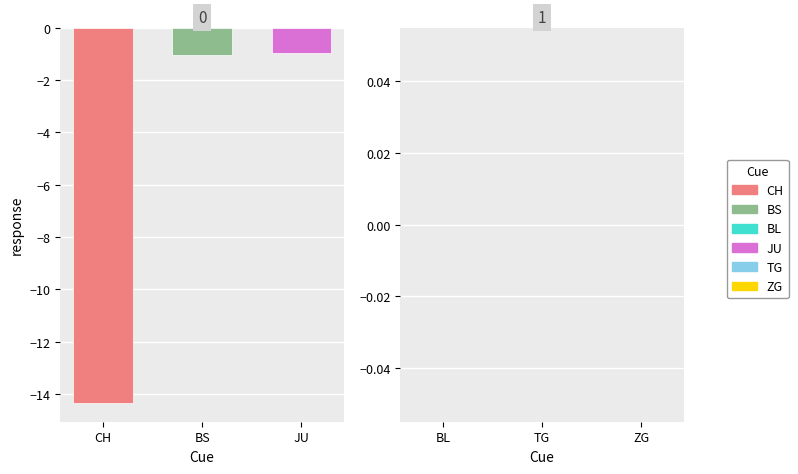

At which category does the chart reach its minimum across all series?

CH